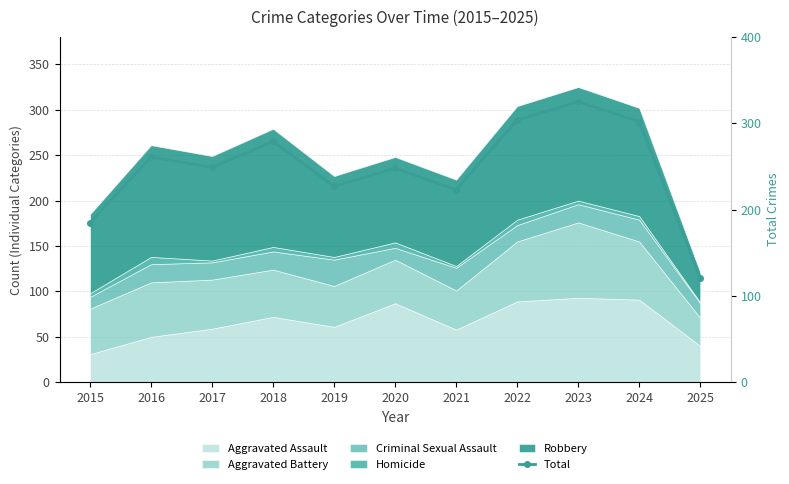

How many lines are shown in the chart?

1